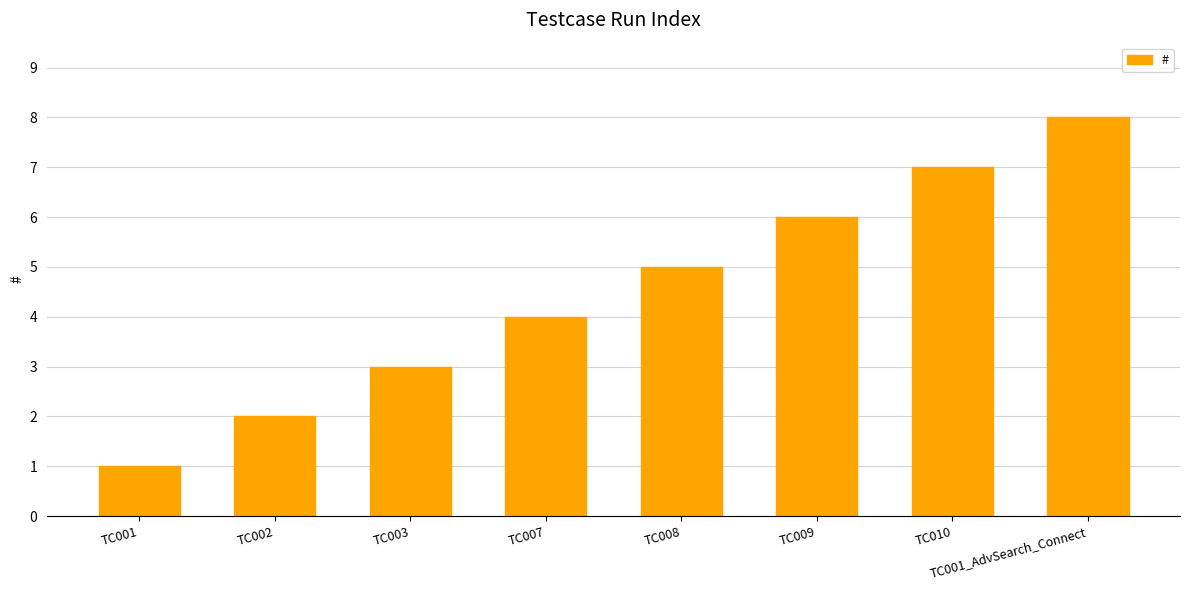

Reading right to left, what are all the values shown in this chart?

TC001_AdvSearch_Connect=8	TC010=7	TC009=6	TC008=5	TC007=4	TC003=3	TC002=2	TC001=1